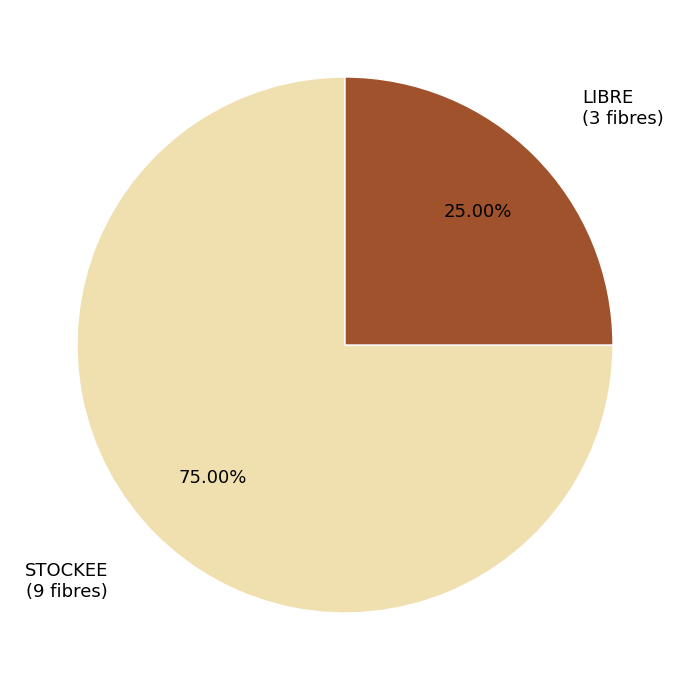

Approximately how many times larger is the value at STOCKEE compared to LIBRE?

3.0